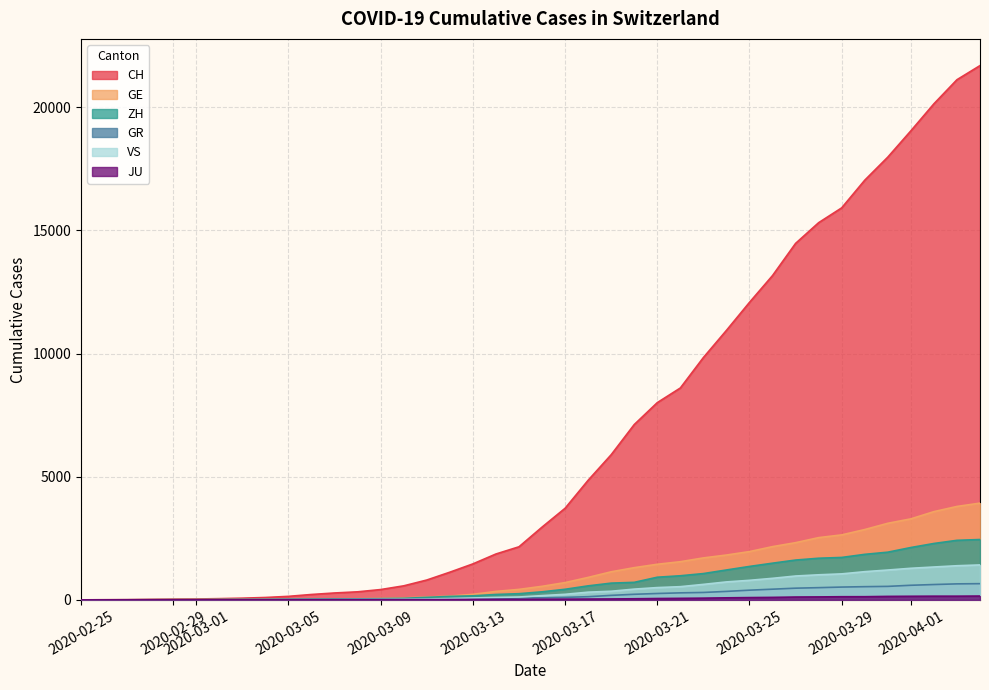

Reading right to left, list all the values displayed in this chart.

CH: 2020-04-04=21696	2020-04-03=21123	2020-04-02=20144	2020-04-01=19046	2020-03-31=17979	2020-03-30=17042	2020-03-29=15919	2020-03-28=15317	2020-03-27=14476	2020-03-26=13170	2020-03-25=12081	2020-03-24=10943	2020-03-23=9840	2020-03-22=8604	2020-03-21=8009	2020-03-20=7119	2020-03-19=5894	2020-03-18=4856	2020-03-17=3719	2020-03-16=2953	2020-03-15=2155	2020-03-14=1862	2020-03-13=1460	2020-03-12=1123	2020-03-11=805	2020-03-10=569	2020-03-09=418	2020-03-08=326	2020-03-07=279	2020-03-06=218	2020-03-05=142	2020-03-04=96	2020-03-03=68	2020-03-02=49	2020-03-01=35	2020-02-29=29	2020-02-28=19	2020-02-27=8	2020-02-26=4	2020-02-25=0
GE: 2020-04-04=3928	2020-04-03=3793	2020-04-02=3582	2020-04-01=3289	2020-03-31=3109	2020-03-30=2855	2020-03-29=2638	2020-03-28=2527	2020-03-27=2322	2020-03-26=2161	2020-03-25=1960	2020-03-24=1820	2020-03-23=1703	2020-03-22=1549	2020-03-21=1445	2020-03-20=1307	2020-03-19=1139	2020-03-18=911	2020-03-17=701	2020-03-16=549	2020-03-15=425	2020-03-14=343	2020-03-13=224	2020-03-12=153	2020-03-11=112	2020-03-10=79	2020-03-09=59	2020-03-08=44	2020-03-07=42	2020-03-06=29	2020-03-05=20	2020-03-04=15	2020-03-03=13	2020-03-02=10	2020-03-01=9	2020-02-29=8	2020-02-28=4	2020-02-27=1	2020-02-26=1	2020-02-25=0
ZH: 2020-04-04=2450	2020-04-03=2417	2020-04-02=2289	2020-04-01=2125	2020-03-31=1936	2020-03-30=1848	2020-03-29=1722	2020-03-28=1690	2020-03-27=1616	2020-03-26=1489	2020-03-25=1357	2020-03-24=1213	2020-03-23=1067	2020-03-22=978	2020-03-21=919	2020-03-20=711	2020-03-19=679	2020-03-18=568	2020-03-17=429	2020-03-16=326	2020-03-15=250	2020-03-14=218	2020-03-13=163	2020-03-12=140	2020-03-11=101	2020-03-10=62	2020-03-09=49	2020-03-08=40	2020-03-07=34	2020-03-06=29	2020-03-05=23	2020-03-04=15	2020-03-03=13	2020-03-02=10	2020-03-01=7	2020-02-29=6	2020-02-28=2	2020-02-27=2	2020-02-26=0	2020-02-25=0
GR: 2020-04-04=657	2020-04-03=649	2020-04-02=622	2020-04-01=592	2020-03-31=547	2020-03-30=535	2020-03-29=519	2020-03-28=495	2020-03-27=474	2020-03-26=433	2020-03-25=393	2020-03-24=343	2020-03-23=300	2020-03-22=284	2020-03-21=258	2020-03-20=226	2020-03-19=182	2020-03-18=128	2020-03-17=101	2020-03-16=84	2020-03-15=71	2020-03-14=56	2020-03-13=53	2020-03-12=43	2020-03-11=31	2020-03-10=22	2020-03-09=18	2020-03-08=18	2020-03-07=17	2020-03-06=16	2020-03-05=14	2020-03-04=12	2020-03-03=9	2020-03-02=9	2020-03-01=6	2020-02-29=6	2020-02-28=6	2020-02-27=2	2020-02-26=2	2020-02-25=0
VS: 2020-04-04=1418	2020-04-03=1385	2020-04-02=1334	2020-04-01=1282	2020-03-31=1211	2020-03-30=1144	2020-03-29=1055	2020-03-28=1017	2020-03-27=968	2020-03-26=874	2020-03-25=793	2020-03-24=728	2020-03-23=628	2020-03-22=535	2020-03-21=498	2020-03-20=436	2020-03-19=349	2020-03-18=312	2020-03-17=225	2020-03-16=172	2020-03-15=115	2020-03-14=98	2020-03-13=76	2020-03-12=53	2020-03-11=30	2020-03-10=22	2020-03-09=17	2020-03-08=12	2020-03-07=7	2020-03-06=6	2020-03-05=5	2020-03-04=4	2020-03-03=3	2020-03-02=3	2020-03-01=2	2020-02-29=1	2020-02-28=1	2020-02-27=0	2020-02-26=0	2020-02-25=0
JU: 2020-04-04=154	2020-04-03=149	2020-04-02=149	2020-04-01=145	2020-03-31=140	2020-03-30=128	2020-03-29=127	2020-03-28=119	2020-03-27=114	2020-03-26=100	2020-03-25=92	2020-03-24=82	2020-03-23=69	2020-03-22=61	2020-03-21=54	2020-03-20=44	2020-03-19=36	2020-03-18=32	2020-03-17=29	2020-03-16=25	2020-03-15=19	2020-03-14=18	2020-03-13=17	2020-03-12=12	2020-03-11=7	2020-03-10=7	2020-03-09=7	2020-03-08=5	2020-03-07=5	2020-03-06=4	2020-03-05=4	2020-03-04=2	2020-03-03=2	2020-03-02=1	2020-03-01=1	2020-02-29=1	2020-02-28=1	2020-02-27=1	2020-02-26=0	2020-02-25=0